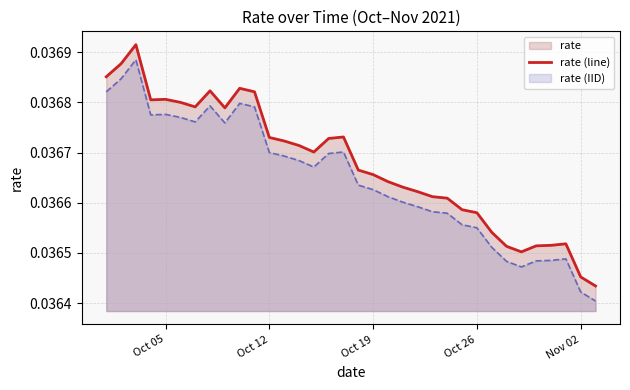

True or false: rate (line) and rate (IID) intersect in this chart.

False